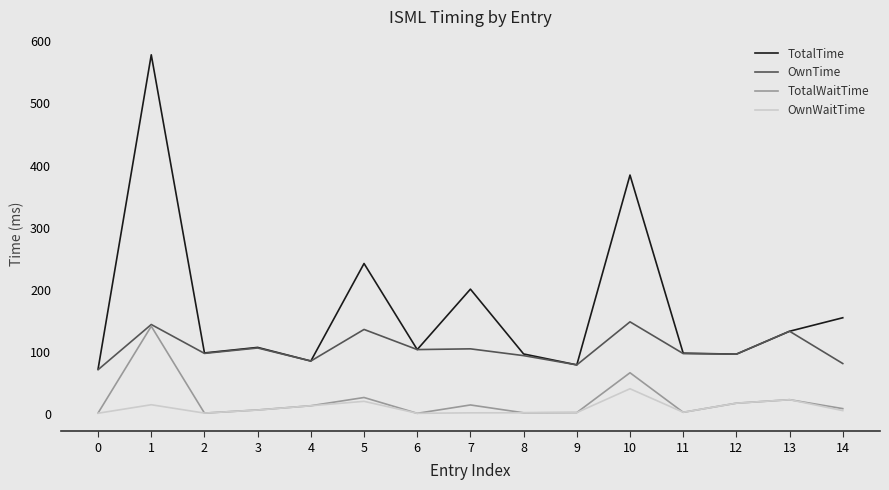

What is the minimum value for TotalWaitTime?

0.7